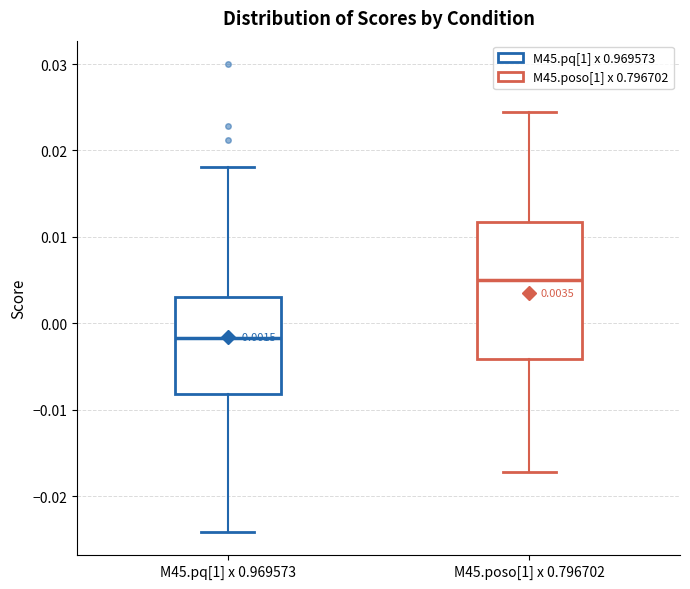

Which box has the lowest median line?

M45.pq[1] x 0.969573